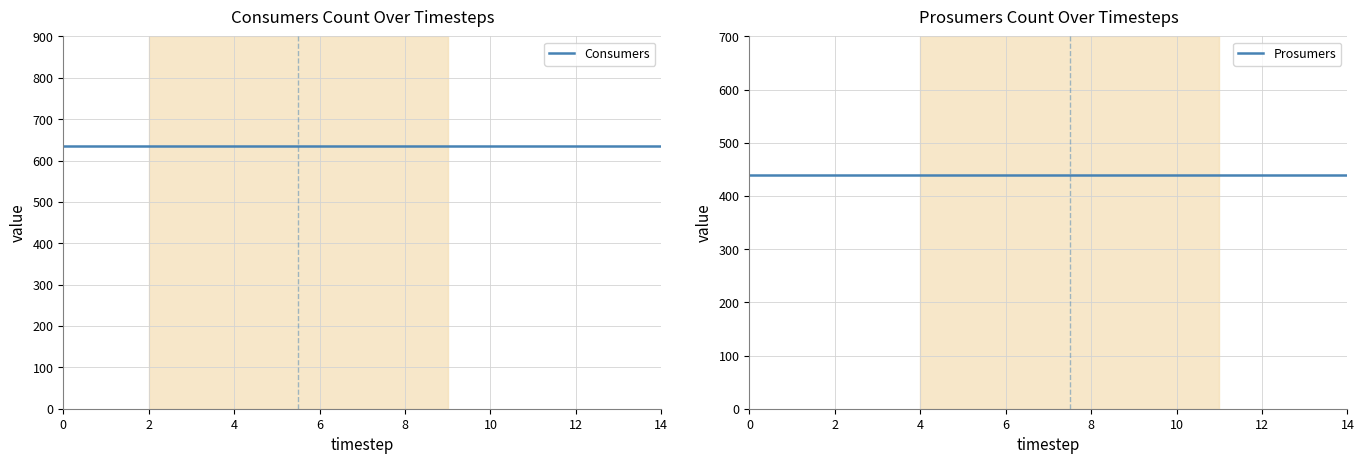

What is the sum of all Prosumers values?

6600